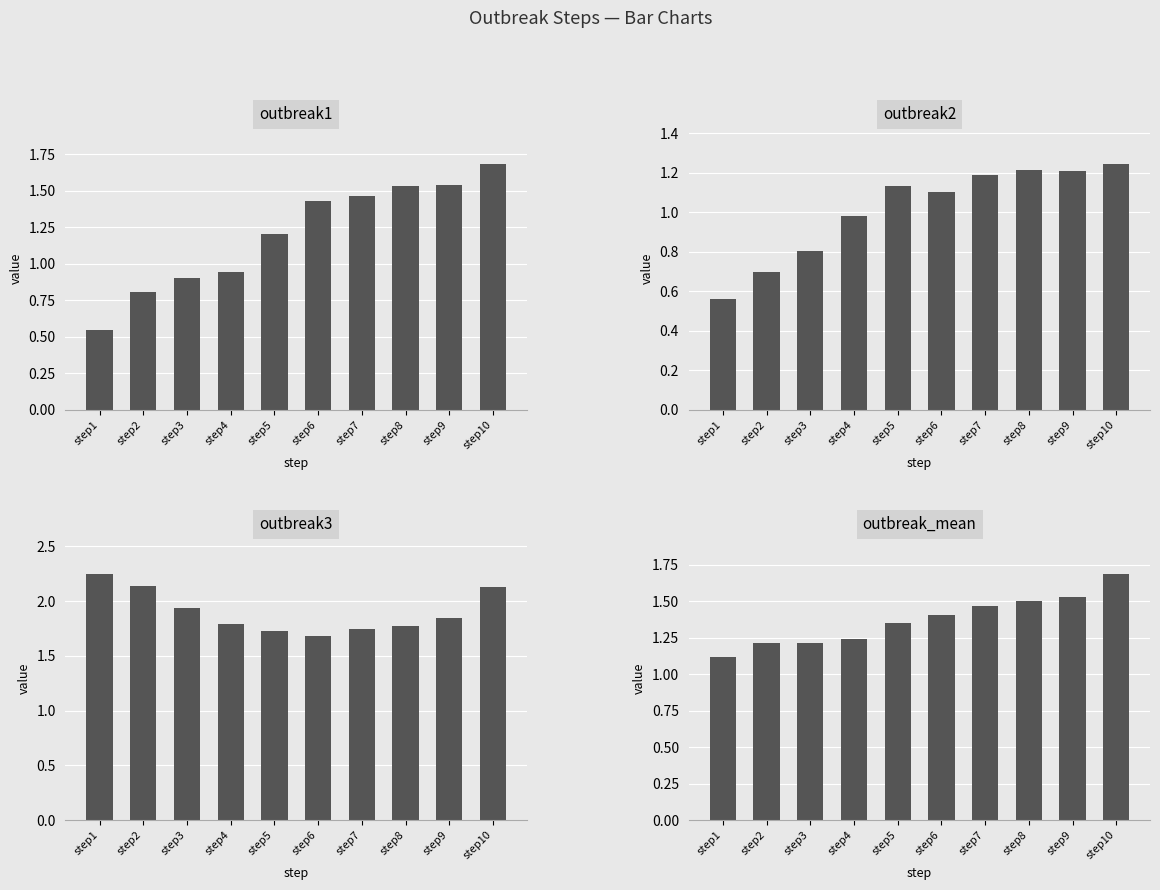

What is the sum of all outbreak1 values?

12.0